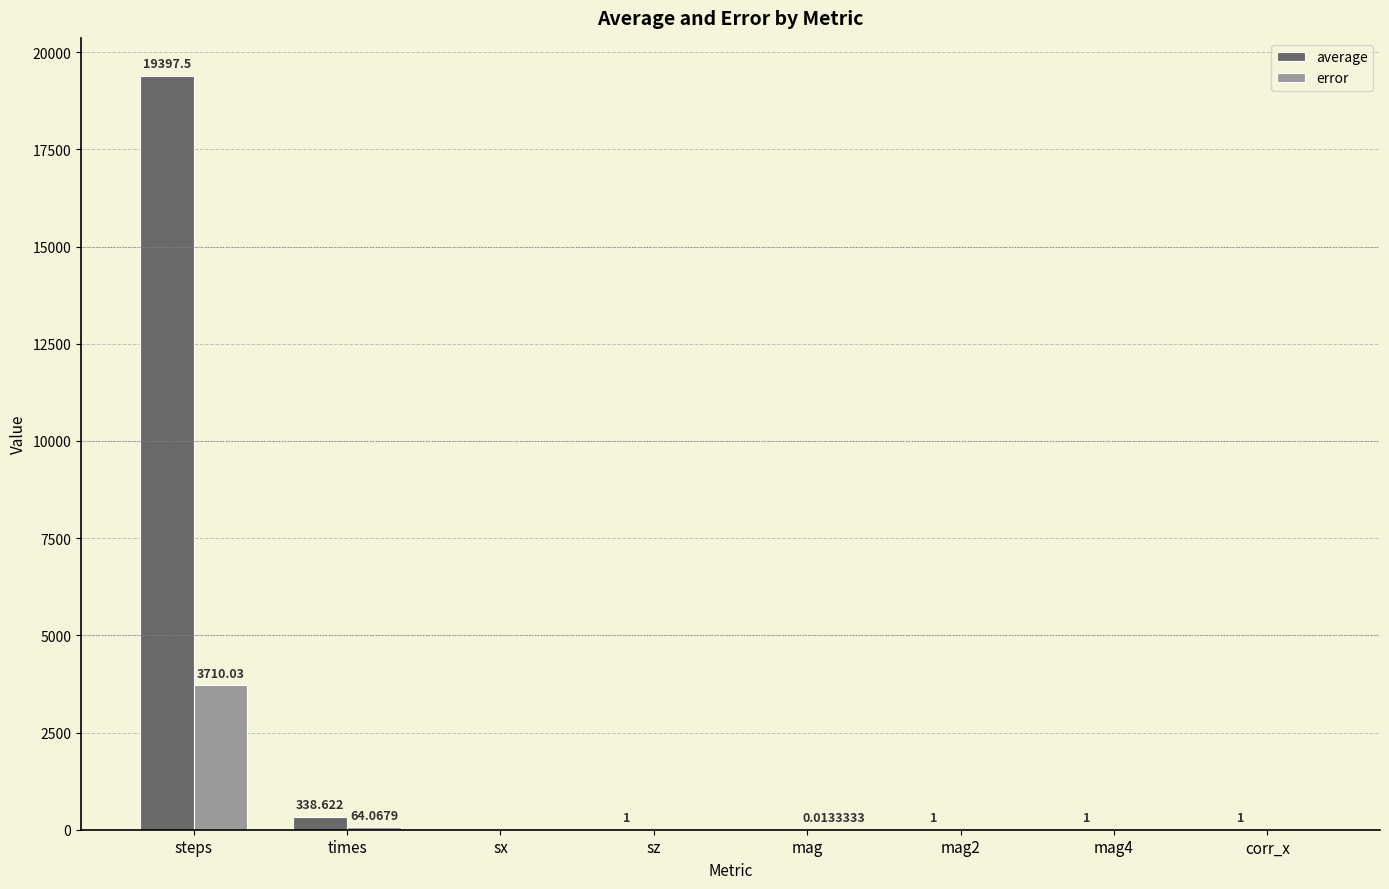

What is the maximum value shown in the chart?

19397.5